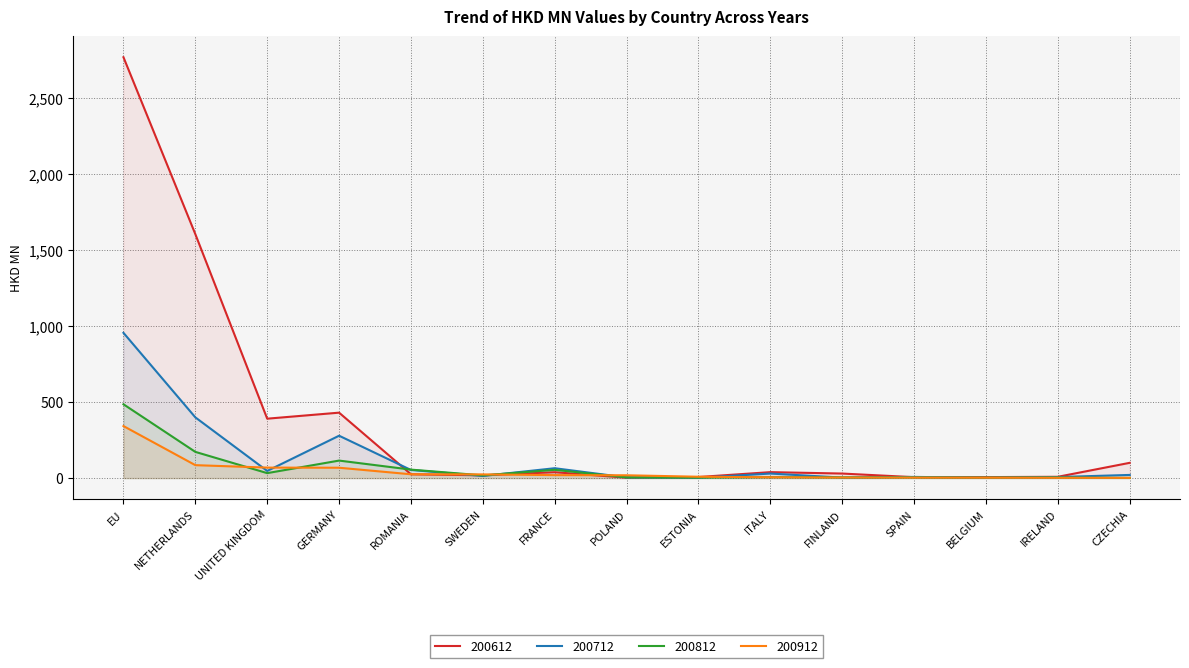

At how many categories does at least one series exceed 2392?

1